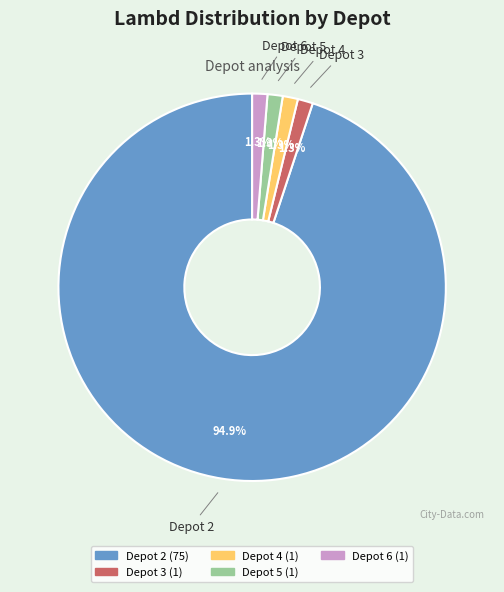

Which has a higher value, Depot 3 or Depot 2?

Depot 2